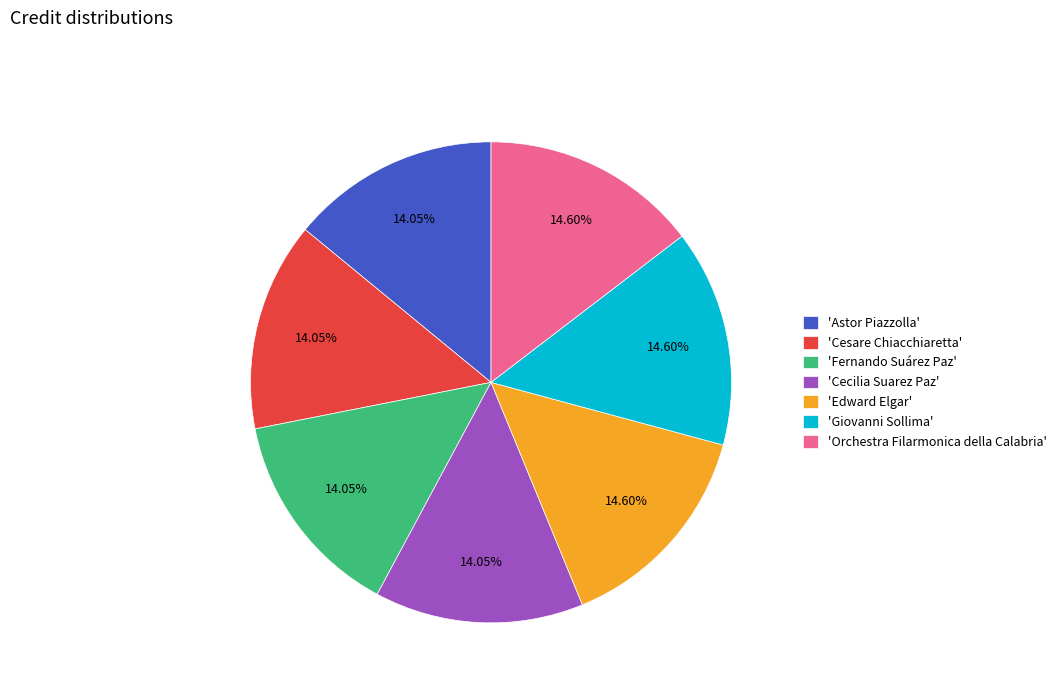

Is there a majority slice in this chart?

No